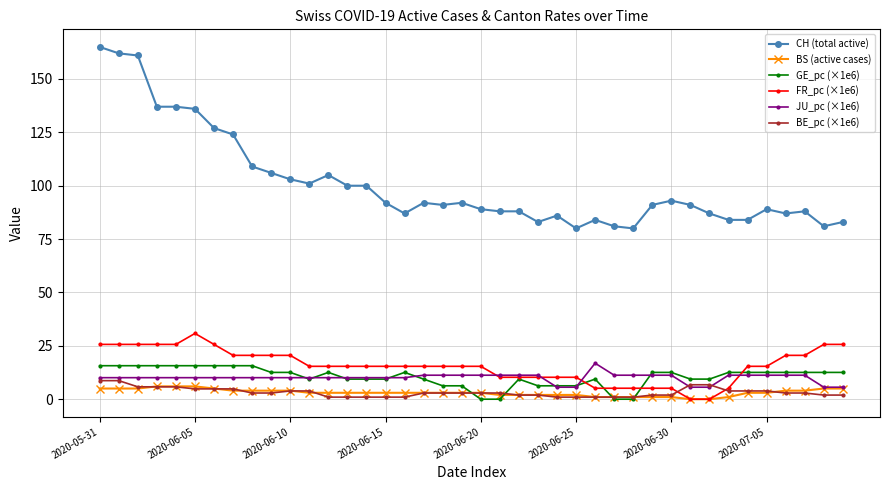

How many values in the GE_pc (×1e6) series exceed 12?

22